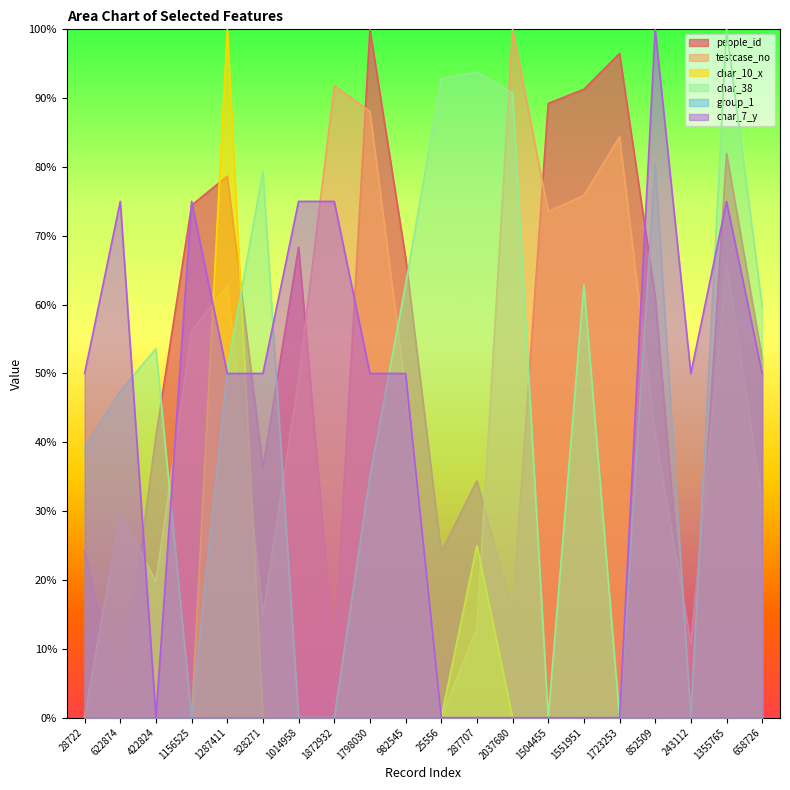

True or false: char_38 and char_7_y intersect in this chart.

True